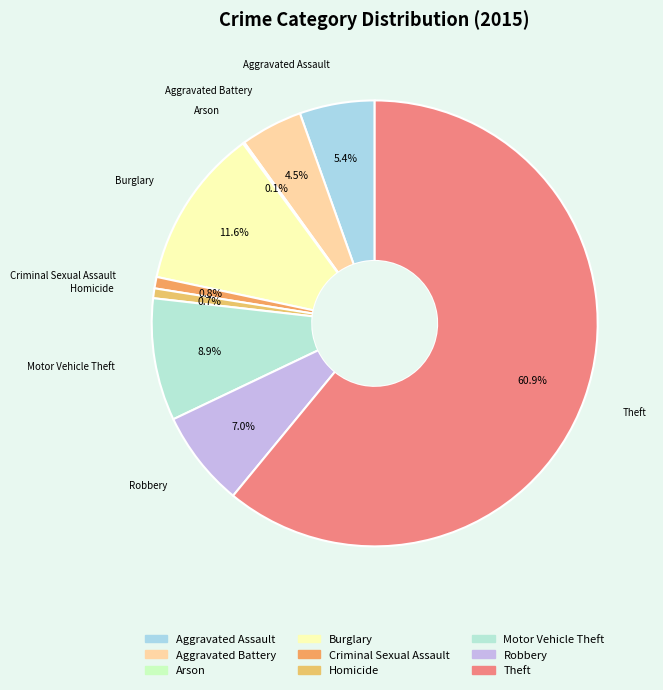

Combined, what portion of the pie is Robbery and Aggravated Assault?

12.4%